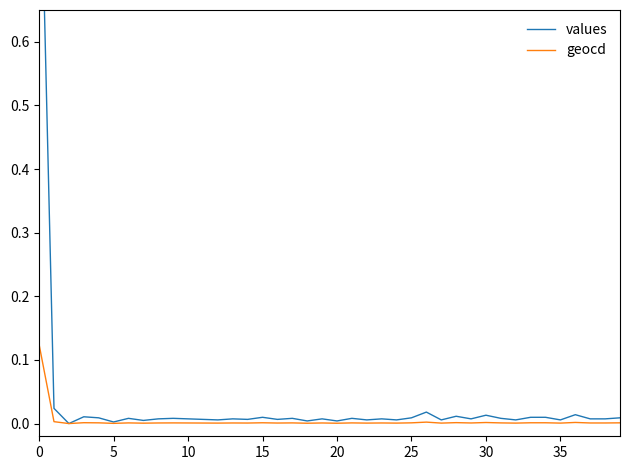

True or false: values and geocd cross at least once.

False